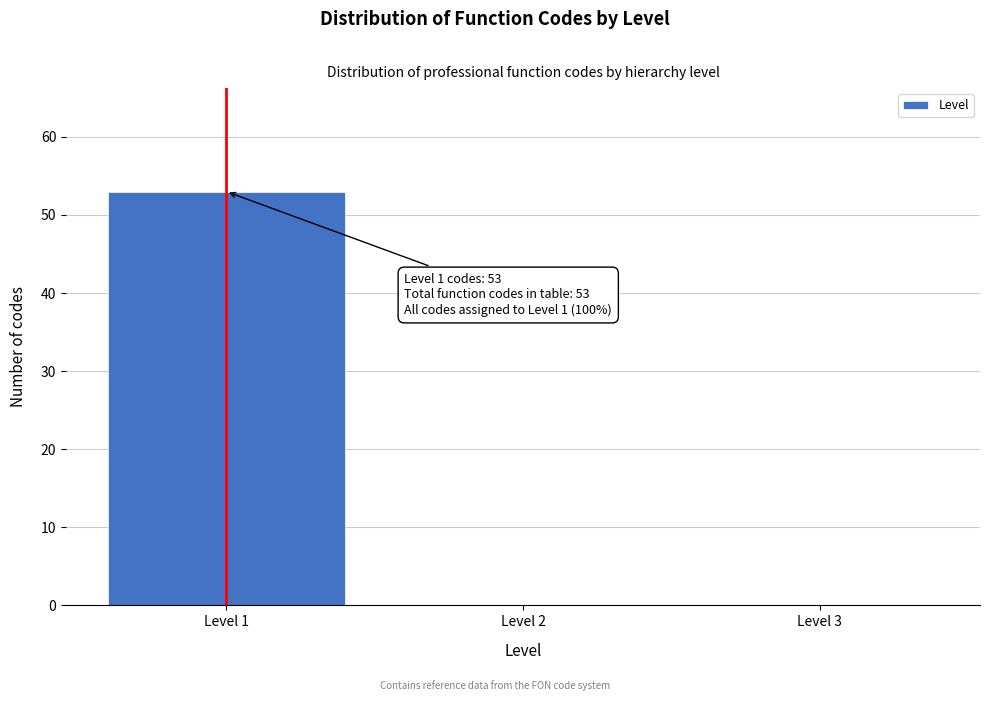

Which range on the x-axis has the tallest bar?

0.5 to 1.5